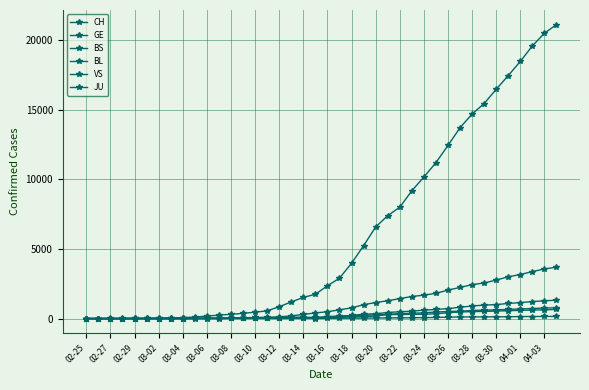

How many distinct data groups are displayed?

6